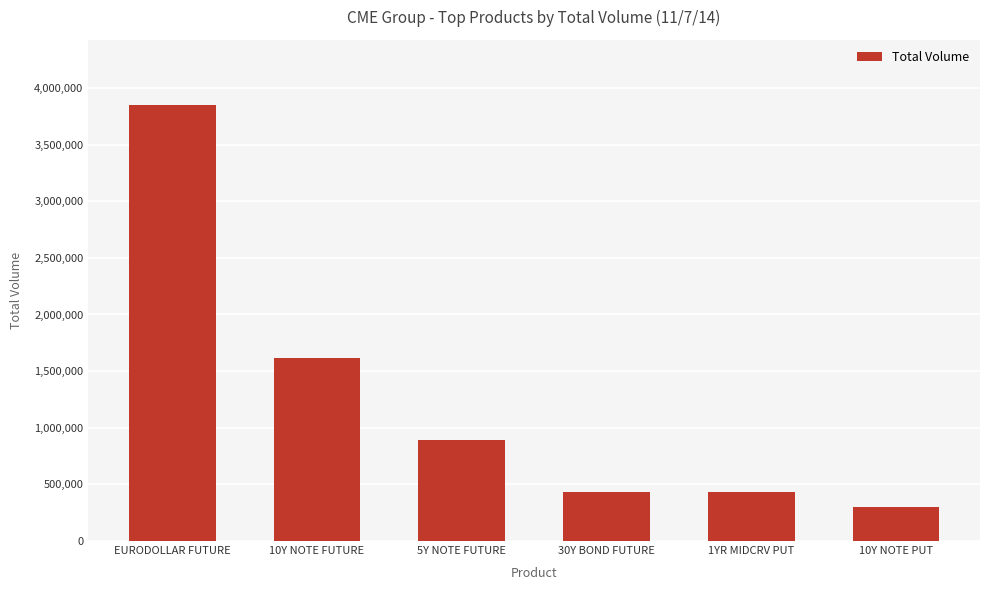

The value at EURODOLLAR FUTURE is 3847057. True or false?

True